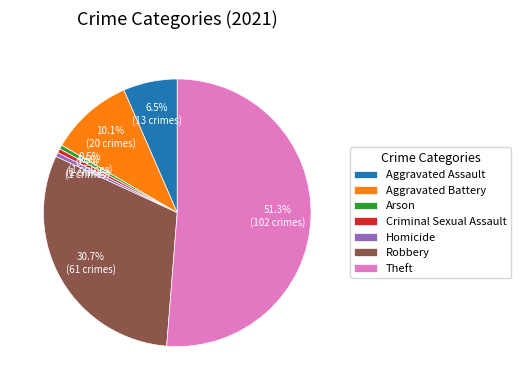

Do Aggravated Battery and Criminal Sexual Assault together represent more than half of the pie?

No